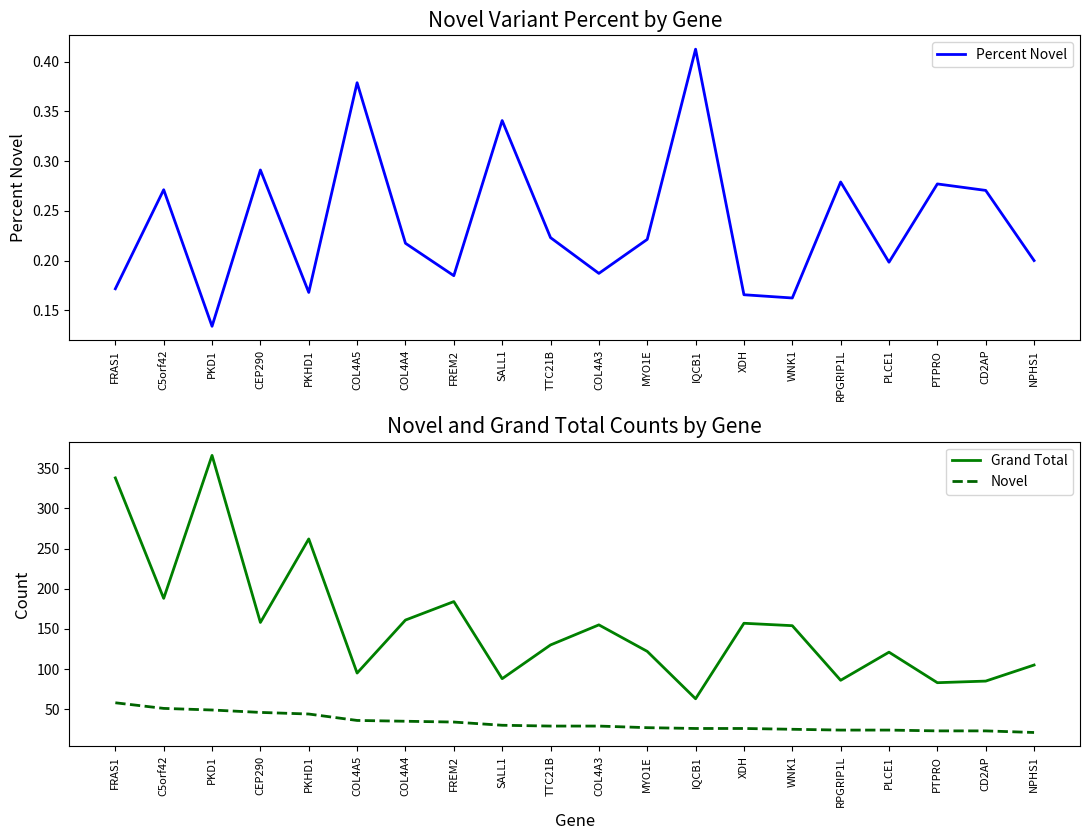

How many interior local peaks does the Grand Total series have?

6